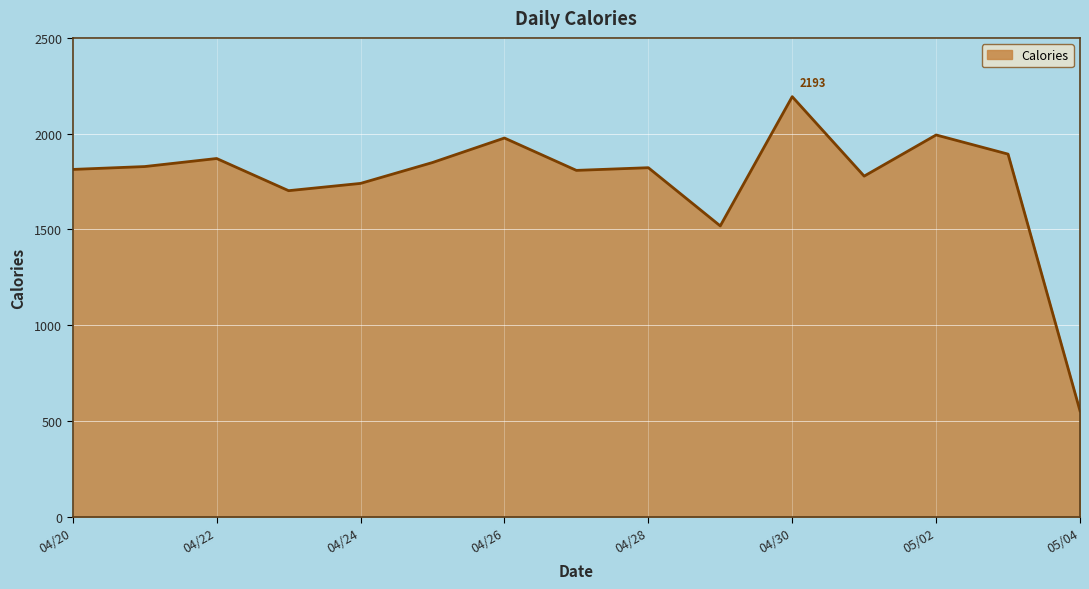

What is the difference between the maximum and minimum values?

1641